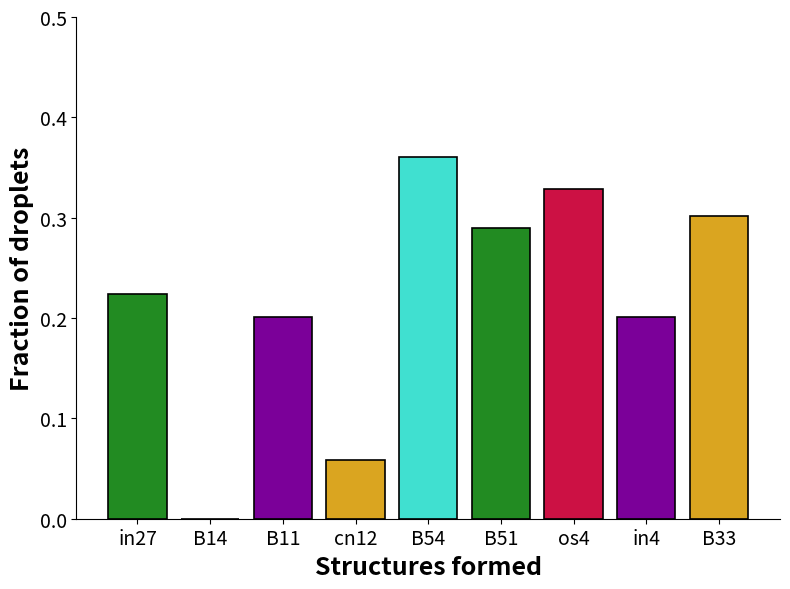

What is the sum of the values at B54 and in4?

0.6